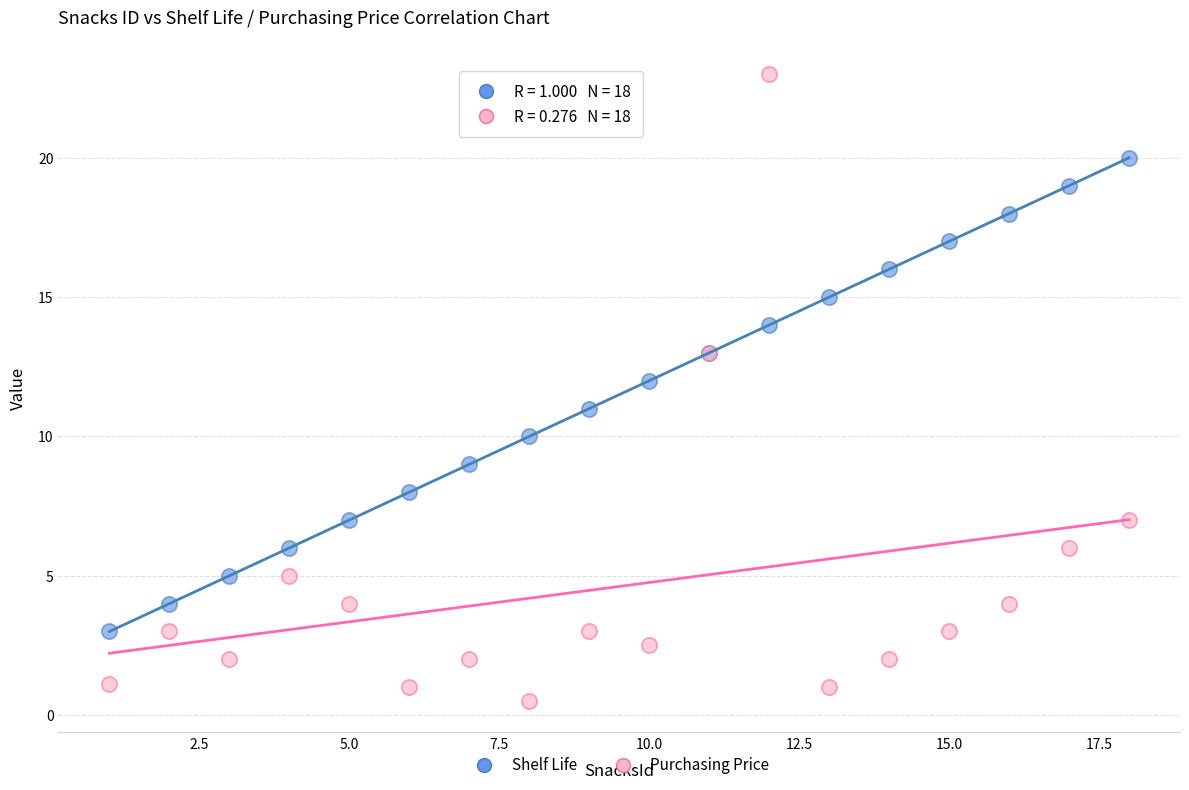

Which series contains the lowest Y value?

Purchasing Price